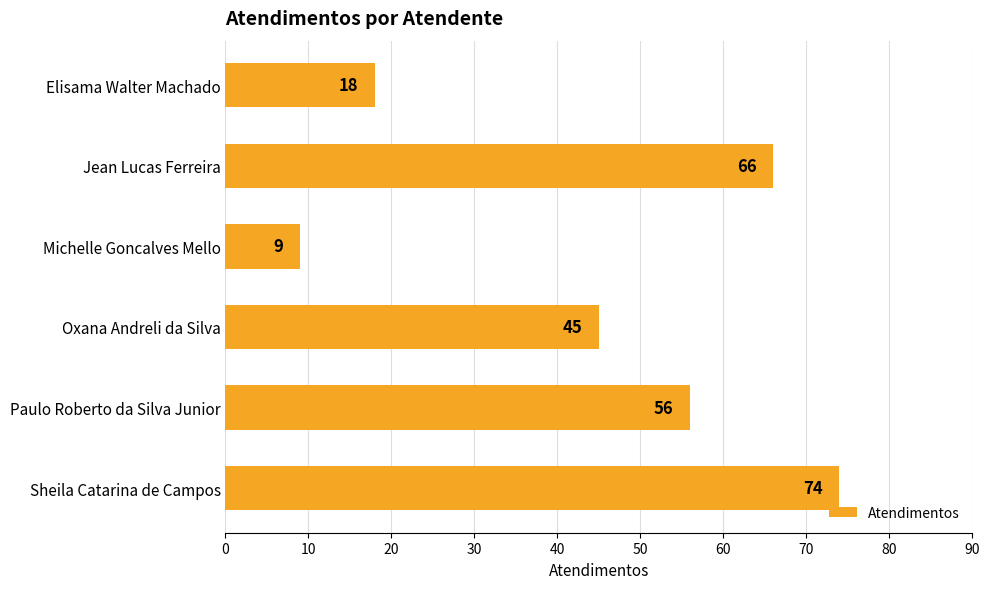

Which label corresponds to the smallest value in the chart?

Michelle Goncalves Mello